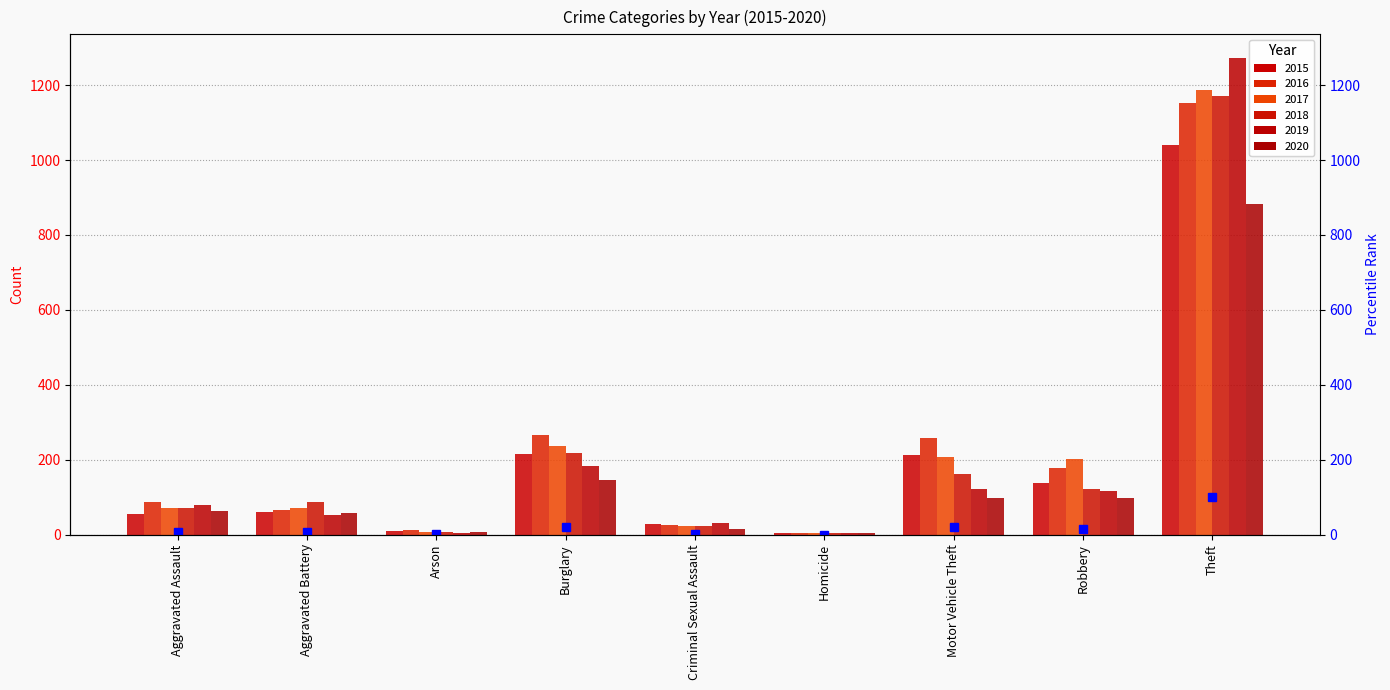

What is the label of the 8th bar from the right?

Aggravated Battery